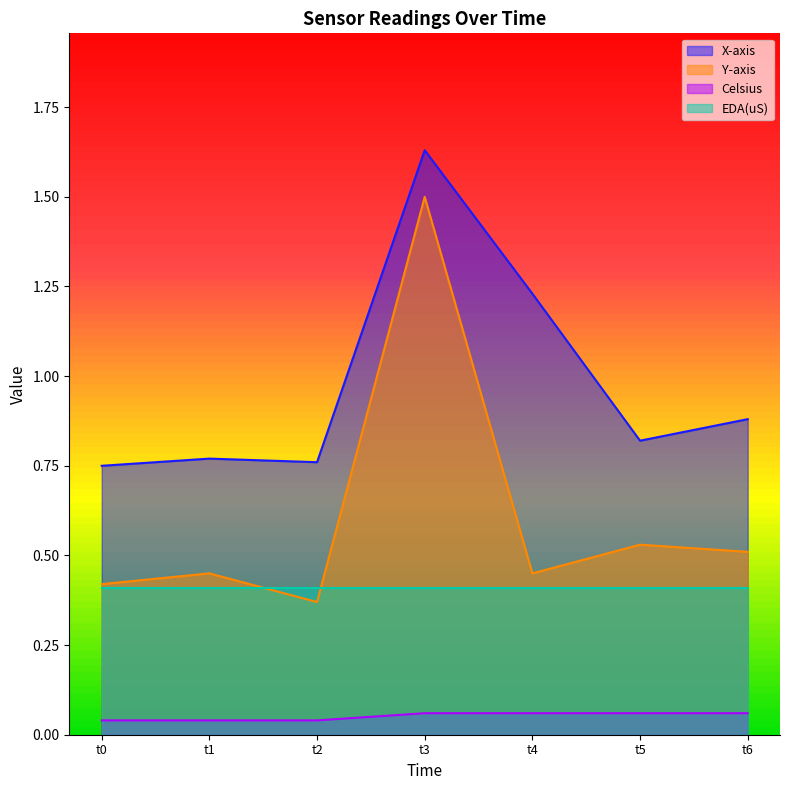

What is the sum of all Celsius values?

0.4